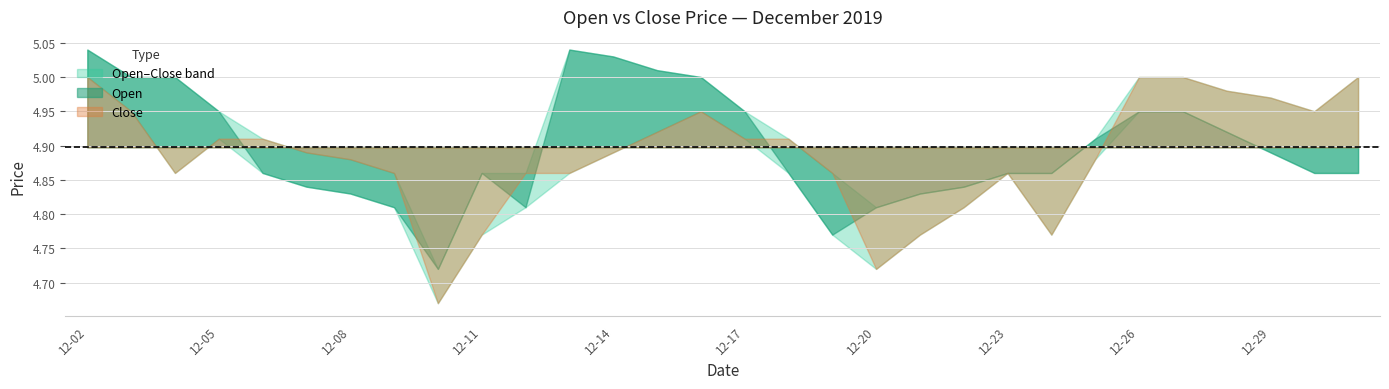

Does the chart have visible grid lines?

Yes